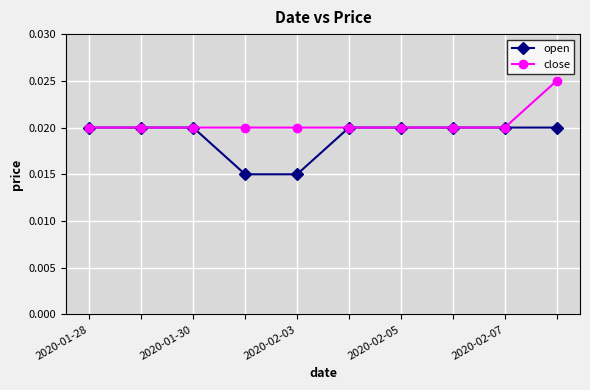

How many open values are between 0 and 1?

10